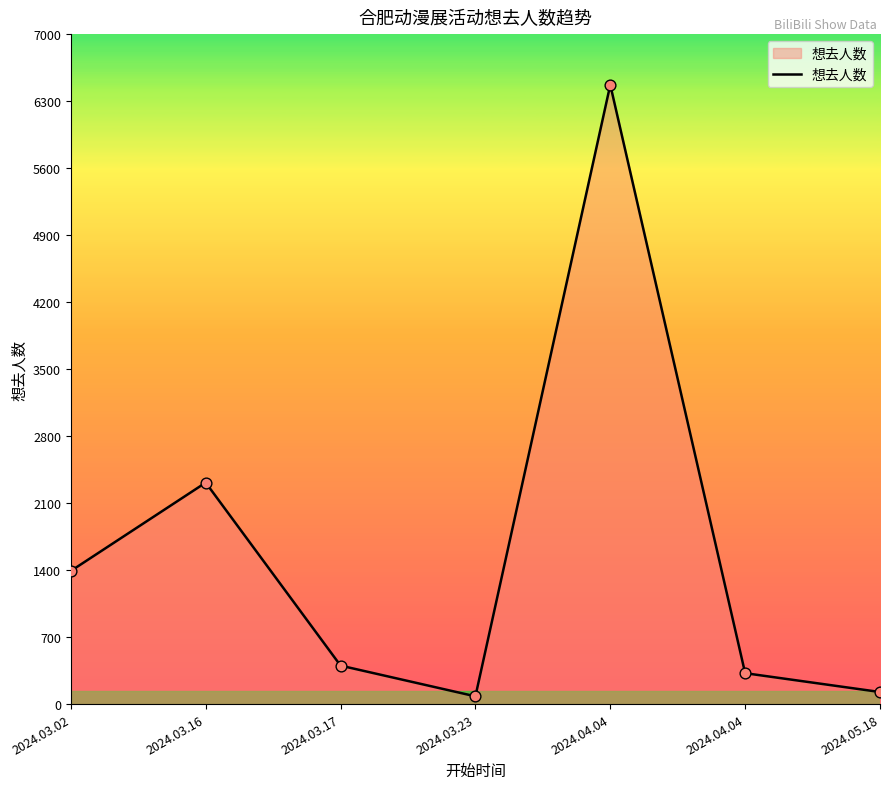

Between 2024.03.16 and 2024.03.02, which is larger?

2024.03.16